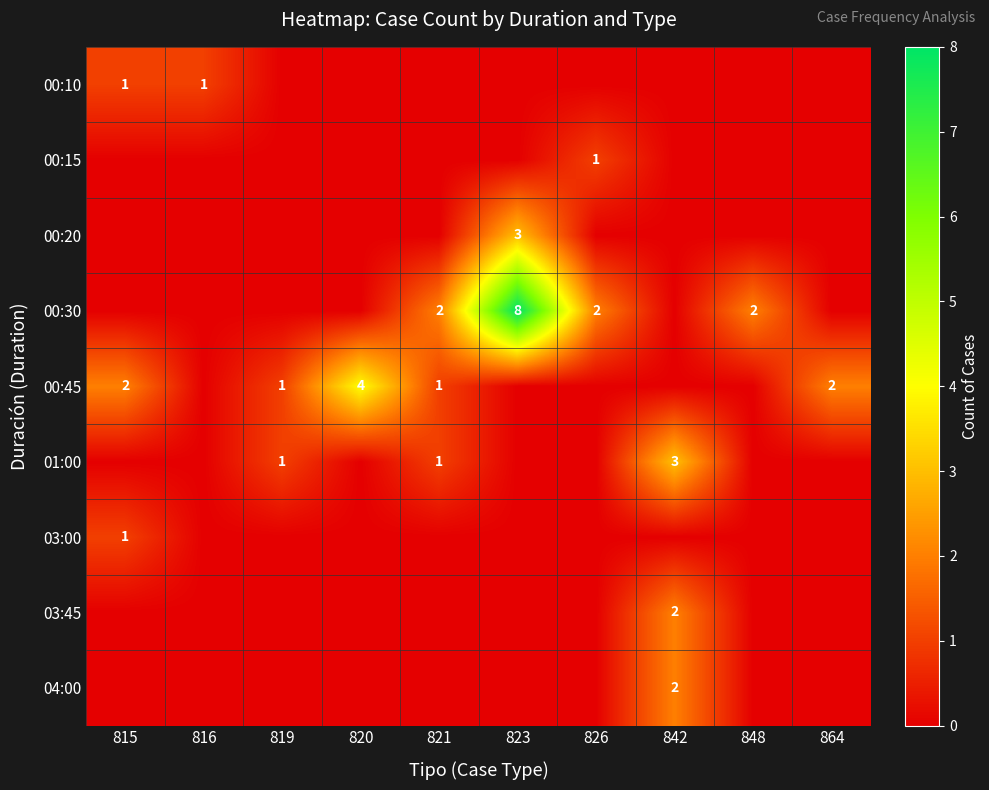

How many series are shown in this chart?

9